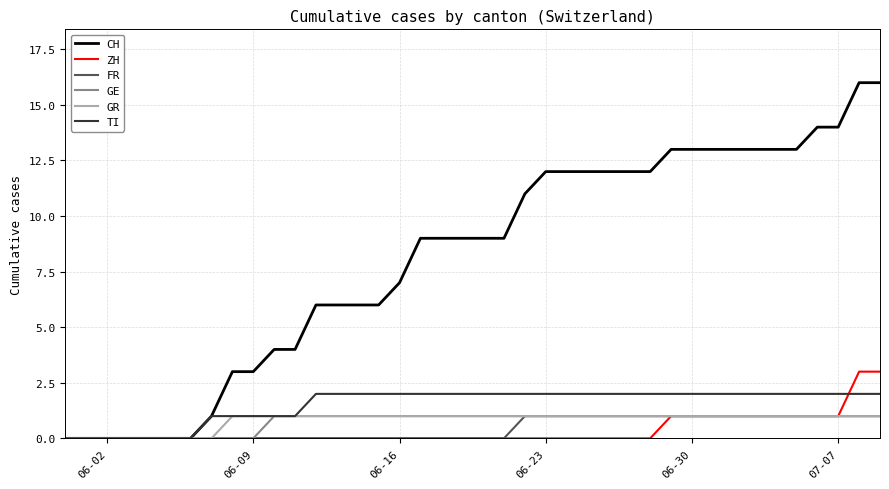

What is the greatest value displayed?

16